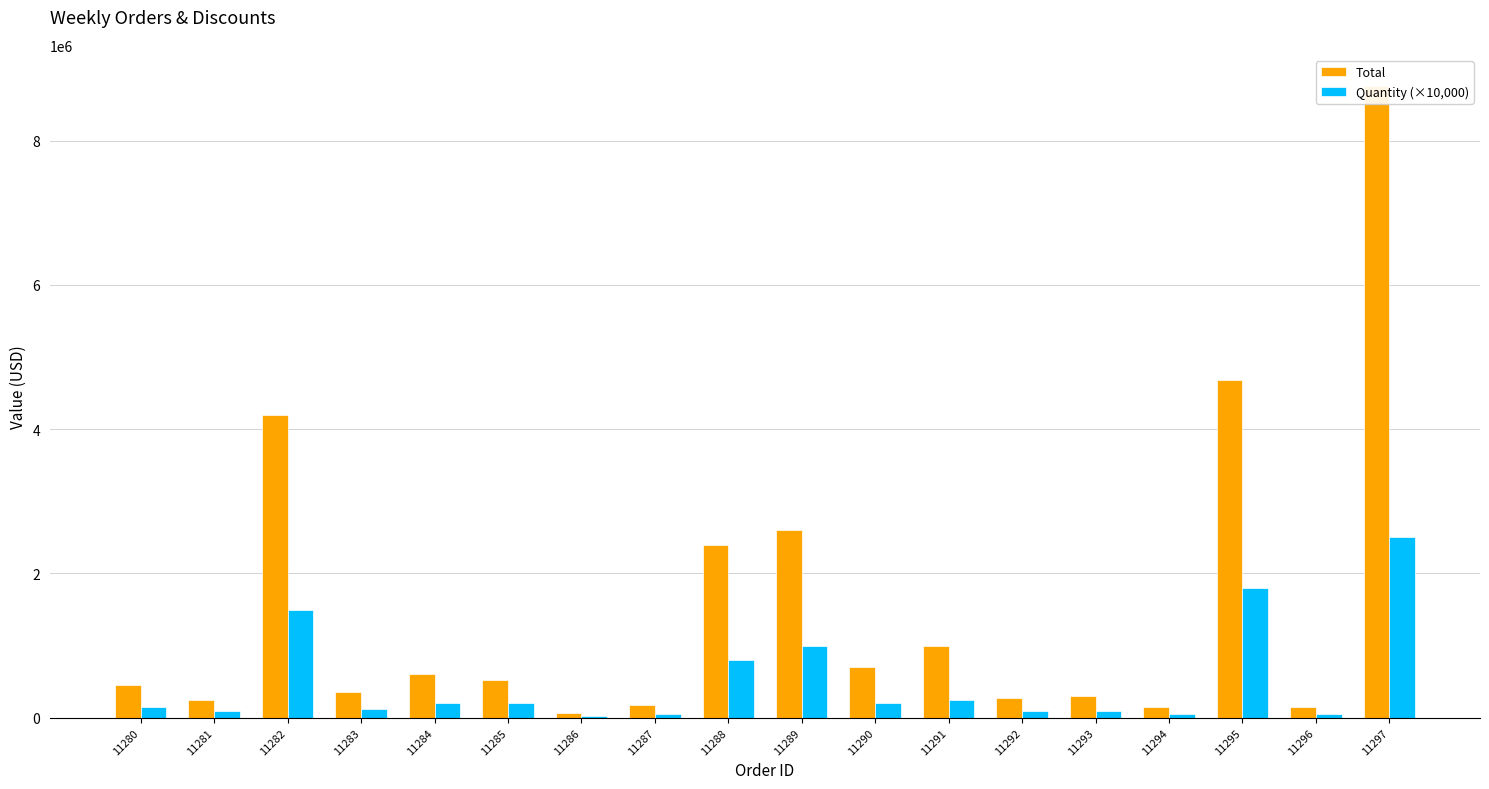

Which has a higher value, 11289 or 11282?

11282